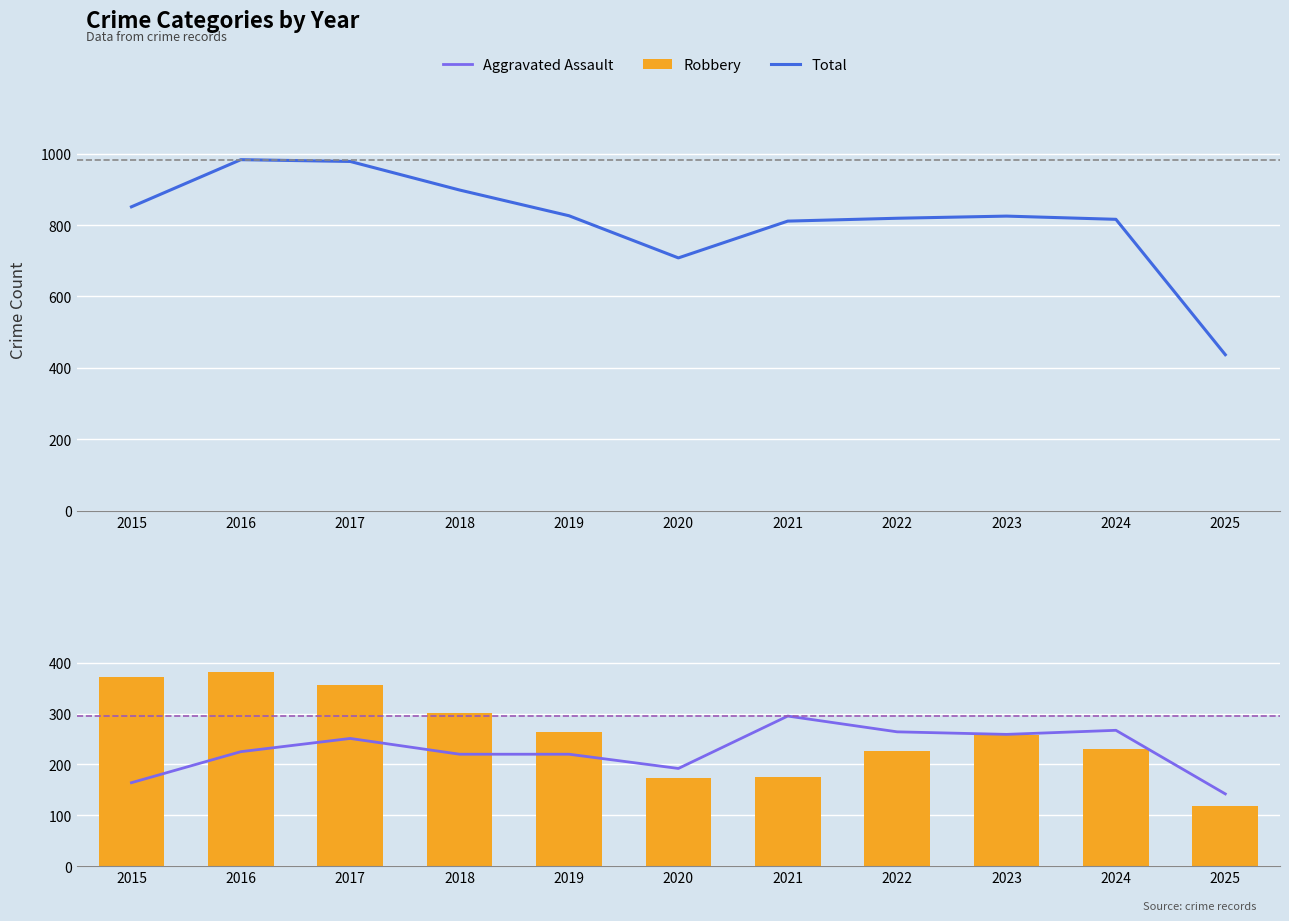

The Total series shows 898 at 2018. True or false?

True